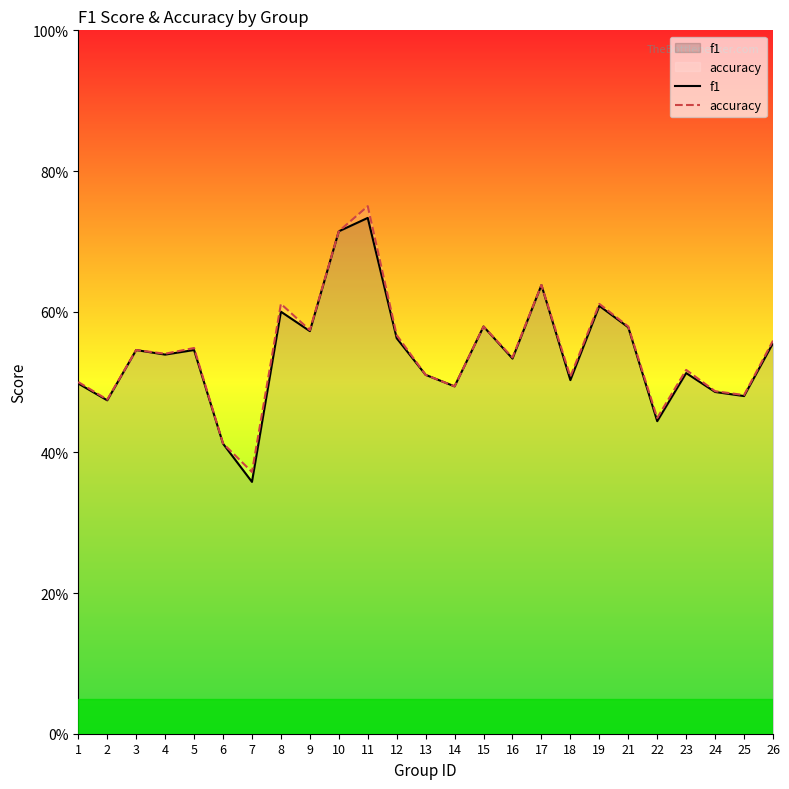

What is the value of the accuracy point at the 16th from the left?

0.5